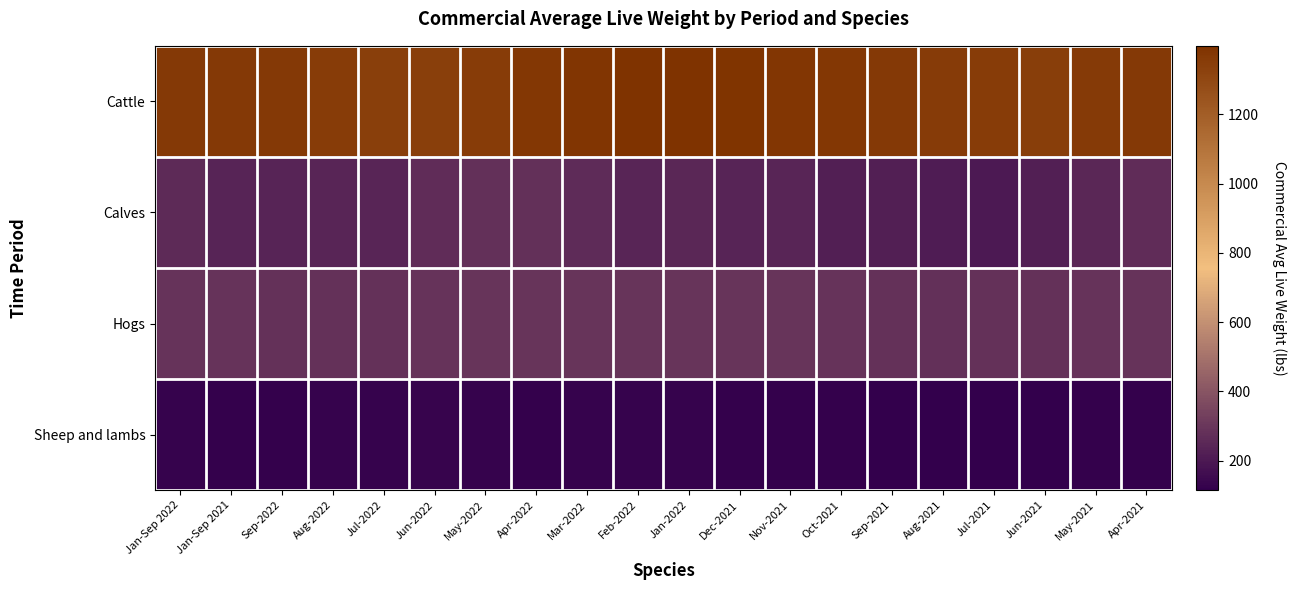

Reading left to right, transcribe all the data shown in this chart.

Cattle: Jan-Sep 2022=1365.9	Jan-Sep 2021=1366.8	Sep-2022=1364.0	Aug-2022=1348.0	Jul-2022=1341.0	Jun-2022=1339.0	May-2022=1351.0	Apr-2022=1373.0	Mar-2022=1384.0	Feb-2022=1395.0	Jan-2022=1398.0	Dec-2021=1392.0	Nov-2021=1382.0	Oct-2021=1376.0	Sep-2021=1365.0	Aug-2021=1354.0	Jul-2021=1349.0	Jun-2021=1346.0	May-2021=1360.0	Apr-2021=1366.0
Calves: Jan-Sep 2022=255.4	Jan-Sep 2021=238.3	Sep-2022=238.0	Aug-2022=242.0	Jul-2022=243.0	Jun-2022=270.0	May-2022=279.0	Apr-2022=276.0	Mar-2022=261.0	Feb-2022=243.0	Jan-2022=247.0	Dec-2021=237.0	Nov-2021=242.0	Oct-2021=225.0	Sep-2021=224.0	Aug-2021=214.0	Jul-2021=205.0	Jun-2021=223.0	May-2021=249.0	Apr-2021=268.0
Hogs: Jan-Sep 2022=289.2	Jan-Sep 2021=287.0	Sep-2022=285.0	Aug-2022=282.0	Jul-2022=284.0	Jun-2022=288.0	May-2022=291.0	Apr-2022=293.0	Mar-2022=293.0	Feb-2022=293.0	Jan-2022=294.0	Dec-2021=292.0	Nov-2021=291.0	Oct-2021=288.0	Sep-2021=283.0	Aug-2021=280.0	Jul-2021=281.0	Jun-2021=284.0	May-2021=288.0	Apr-2021=290.0
Sheep and lambs: Jan-Sep 2022=127.4	Jan-Sep 2021=122.2	Sep-2022=125.0	Aug-2022=127.0	Jul-2022=126.0	Jun-2022=131.0	May-2022=130.0	Apr-2022=123.0	Mar-2022=130.0	Feb-2022=128.0	Jan-2022=127.0	Dec-2021=123.0	Nov-2021=122.0	Oct-2021=121.0	Sep-2021=116.0	Aug-2021=116.0	Jul-2021=115.0	Jun-2021=120.0	May-2021=121.0	Apr-2021=122.0